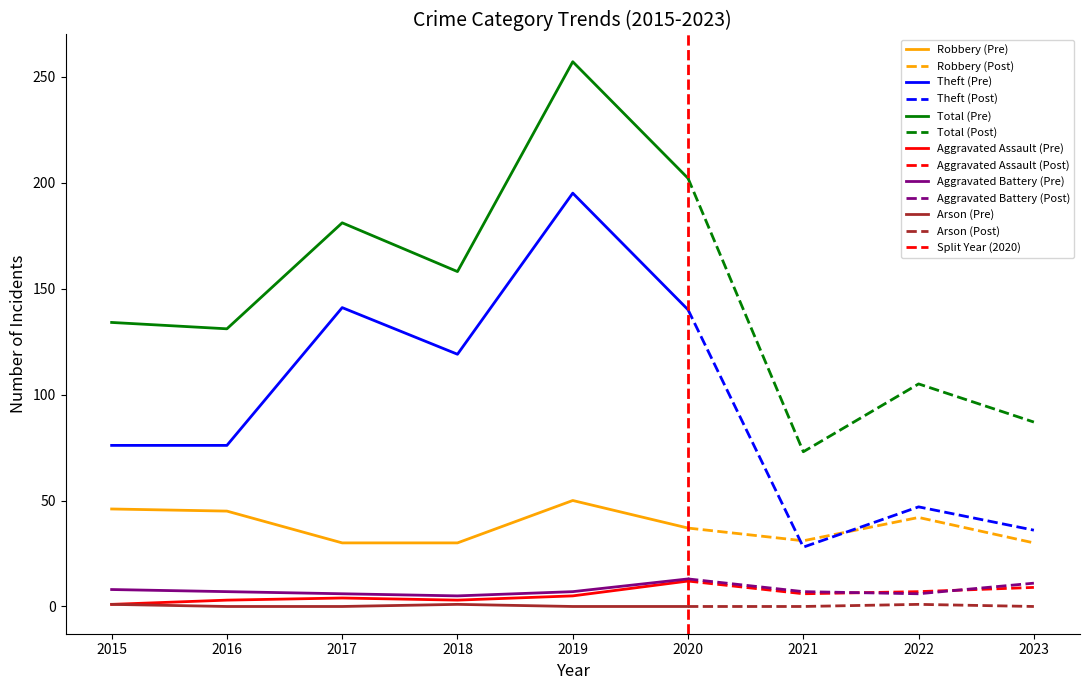

Reading right to left, what are all the values shown in this chart?

Robbery: 30	42	31	37	50	30	30	45	46
Theft: 36	47	28	140	195	119	141	76	76
Total: 87	105	73	202	257	158	181	131	134
Aggravated Assault: 9	7	6	12	5	3	4	3	1
Aggravated Battery: 11	6	7	13	7	5	6	7	8
Arson: 0	1	0	0	0	1	0	0	1